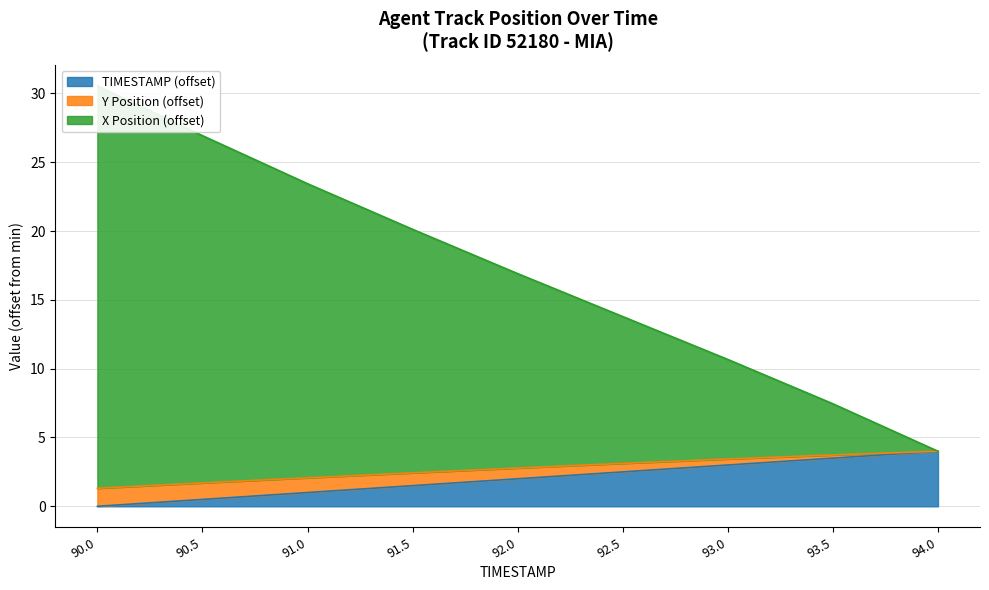

Which label corresponds to the smallest value in the chart?

90.0